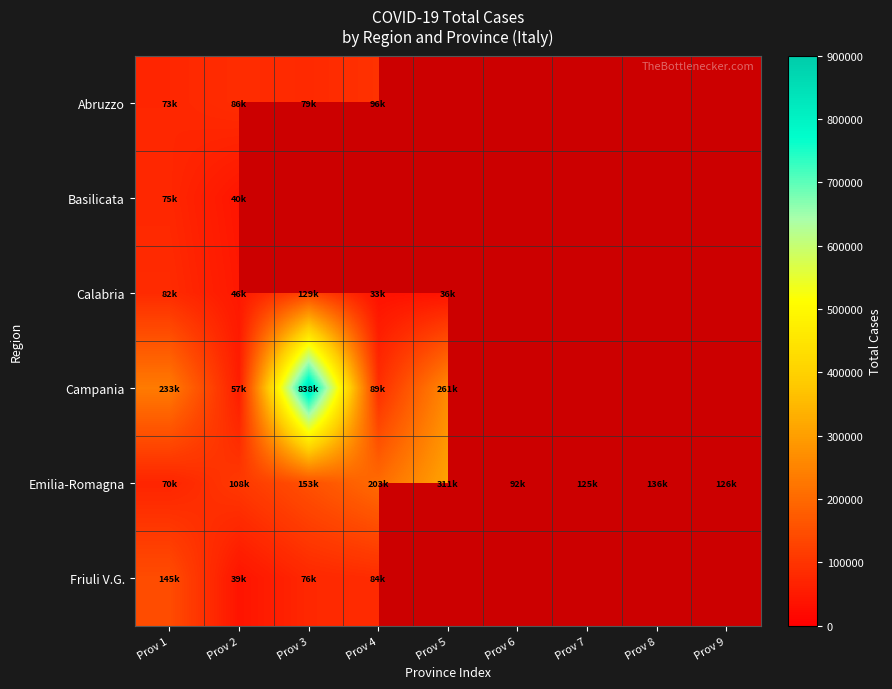

List the series in order of their peak value, lowest first.

Basilicata, Abruzzo, Calabria, Friuli V.G., Emilia-Romagna, Campania